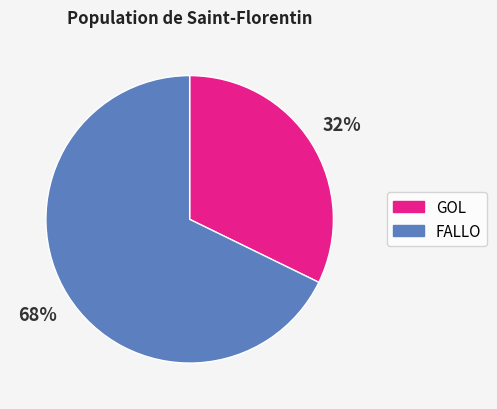

Count the number of slices in the pie.

2